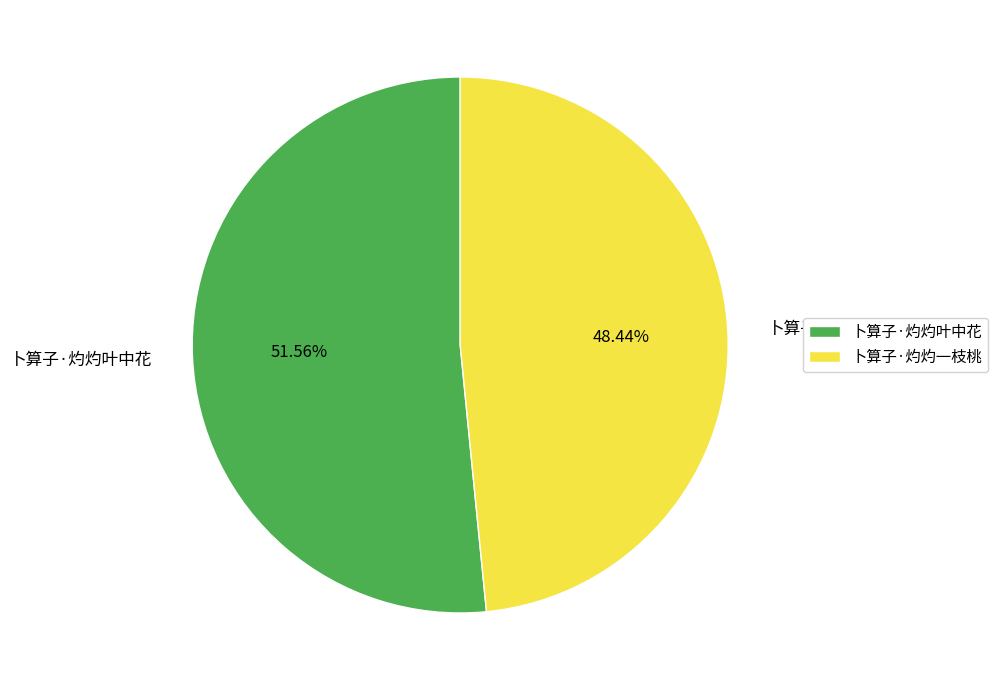

How many segments does this pie chart have?

2